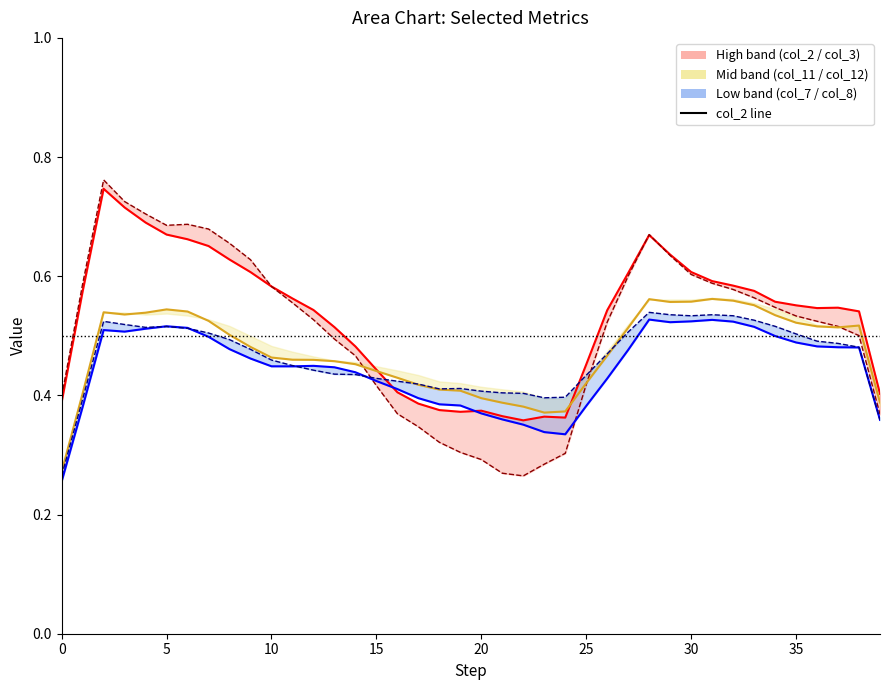

In col_2 (upper), how many points are lower than both neighbors (excluding endpoints)?

4